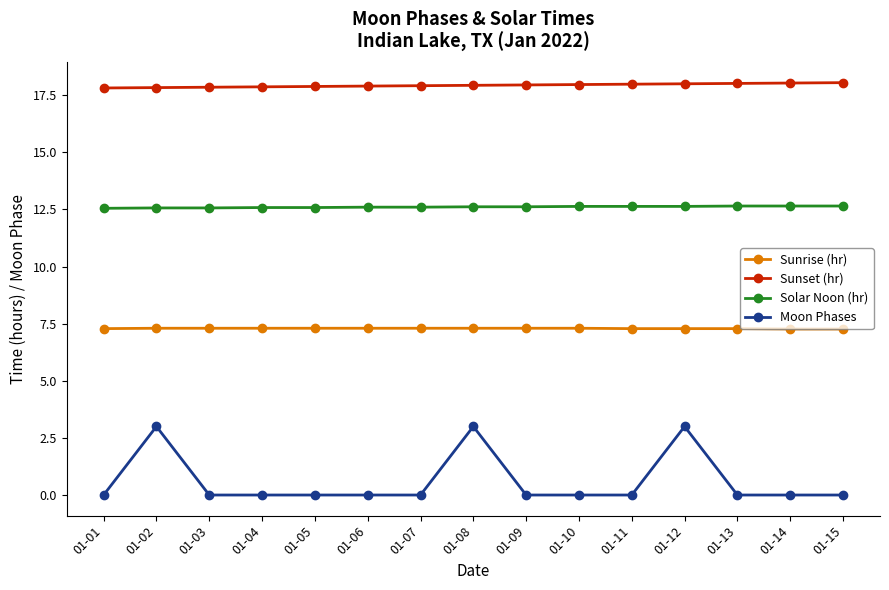

Rank the series at 01-07 from highest to lowest value.

Sunset (hr), Solar Noon (hr), Sunrise (hr), Moon Phases